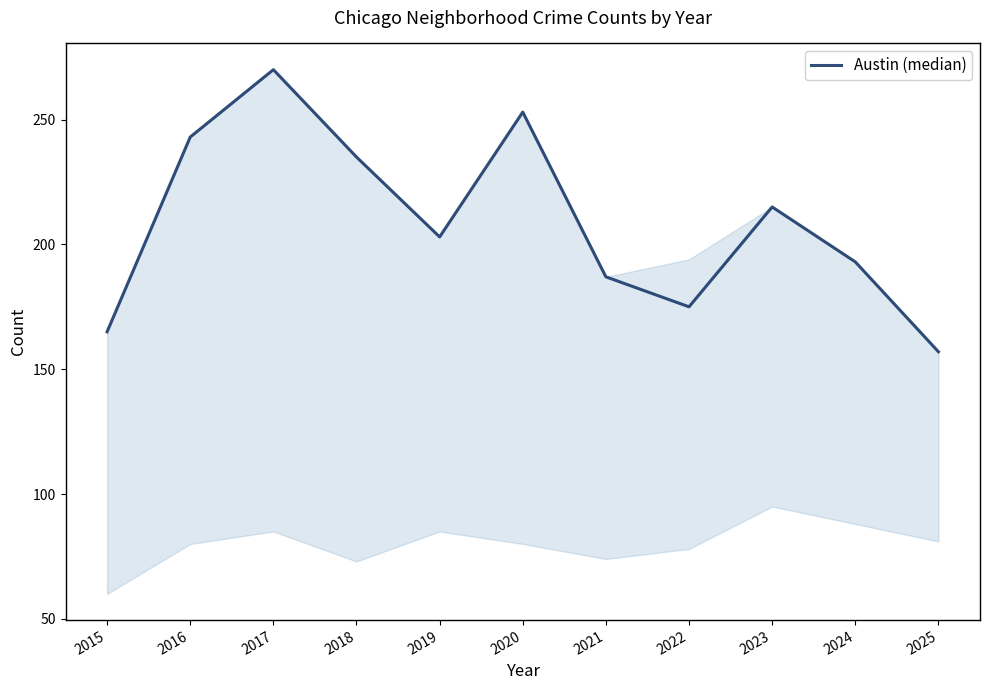

Reading left to right, extract all data points from this chart.

2015=165	2016=243	2017=270	2018=235	2019=203	2020=253	2021=187	2022=175	2023=215	2024=193	2025=157